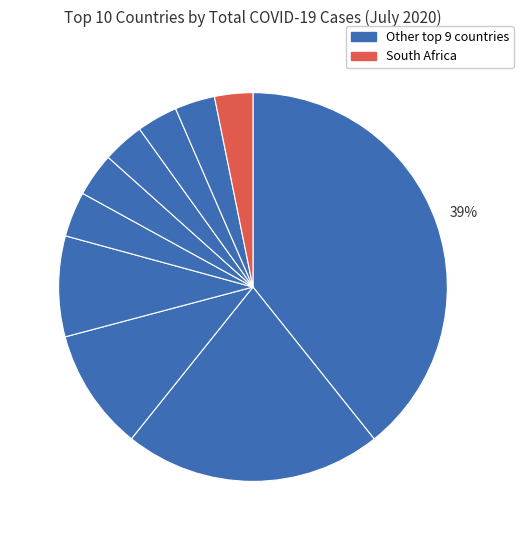

Is there any slice that represents more than half of the pie?

No